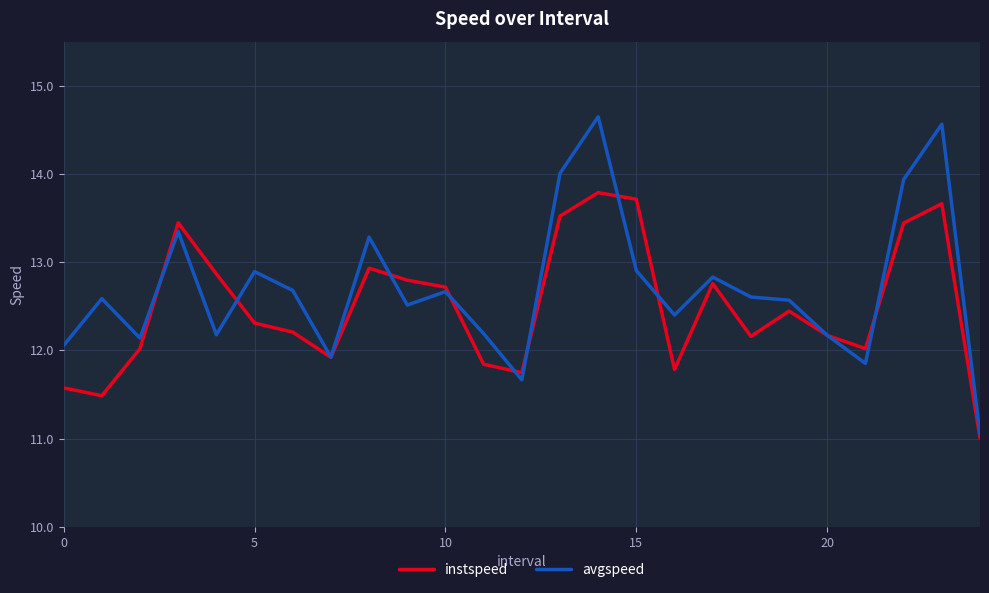

Reading left to right, what are all the values shown in this chart?

instspeed: 11.6	11.5	12.0	13.4	12.9	12.3	12.2	11.9	12.9	12.8	12.7	11.8	11.7	13.5	13.8	13.7	11.8	12.8	12.2	12.4	12.2	12.0	13.4	13.7	11.0
avgspeed: 12.1	12.6	12.1	13.3	12.2	12.9	12.7	11.9	13.3	12.5	12.7	12.2	11.7	14.0	14.6	12.9	12.4	12.8	12.6	12.6	12.2	11.9	13.9	14.6	11.0